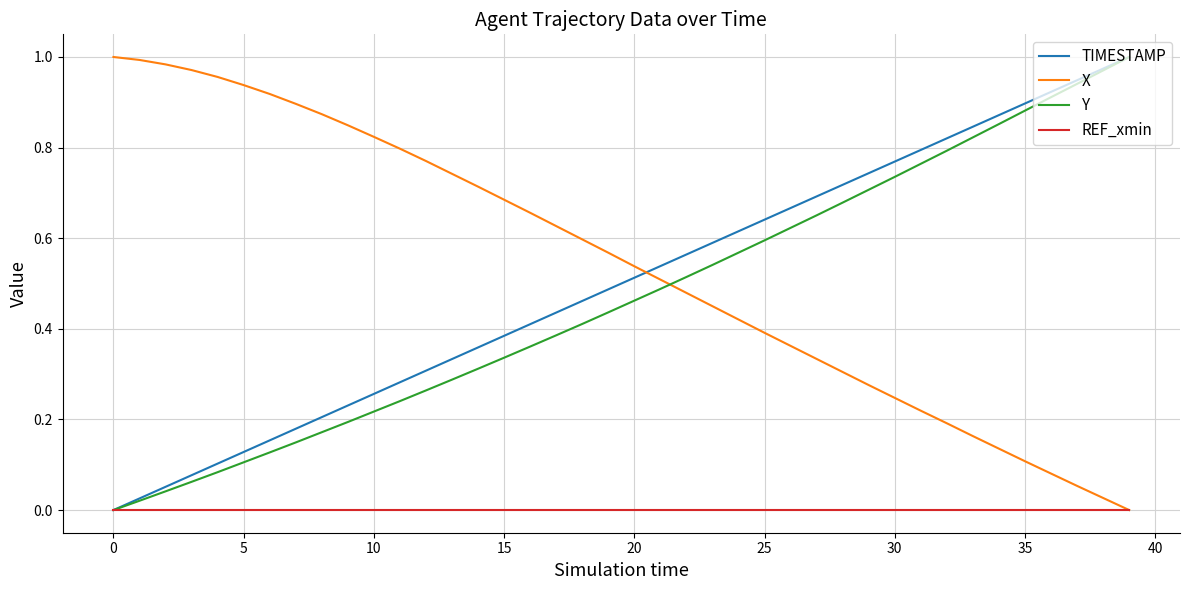

After their last crossing, which series has the higher values: Y or X?

Y